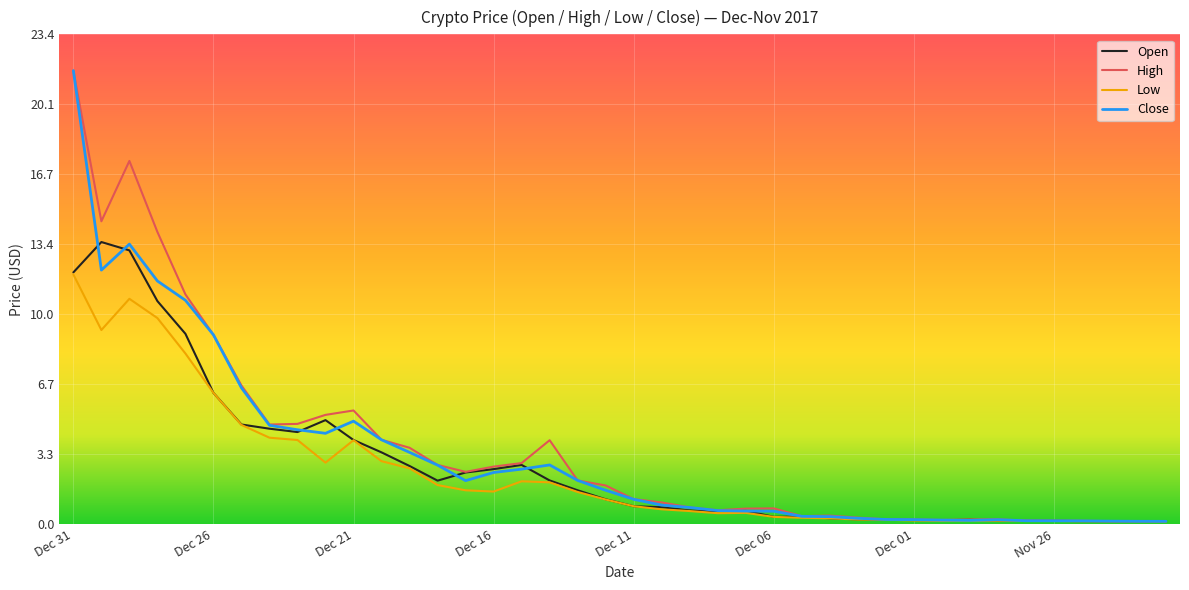

What is the smallest value displayed?

0.1